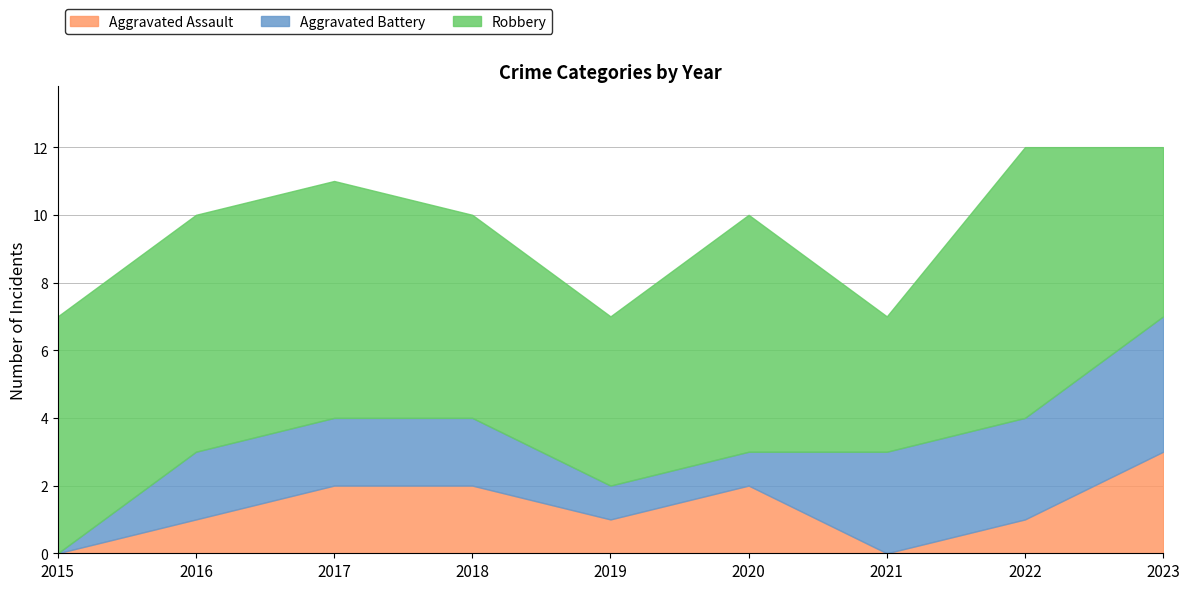

In Aggravated Assault, how many points are higher than both neighbors (excluding endpoints)?

1